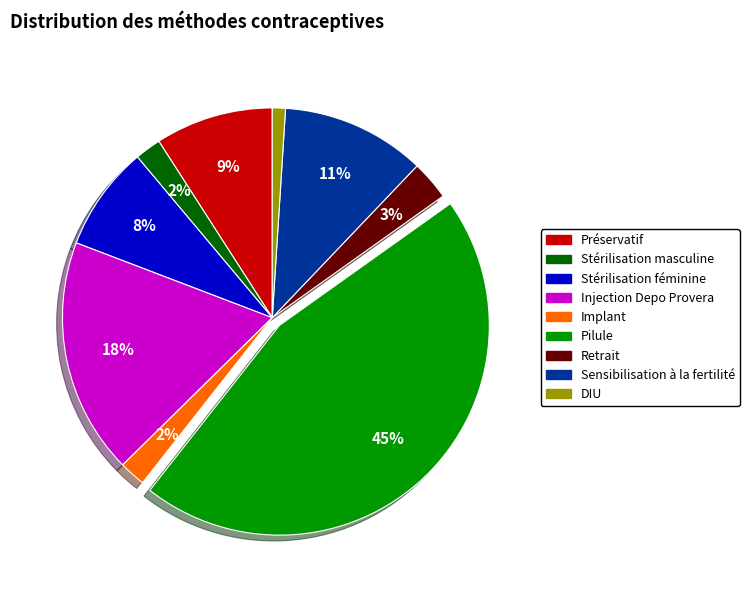

To the nearest percent, what is the combined percentage of Retrait and Sensibilisation à la fertilité?

14%